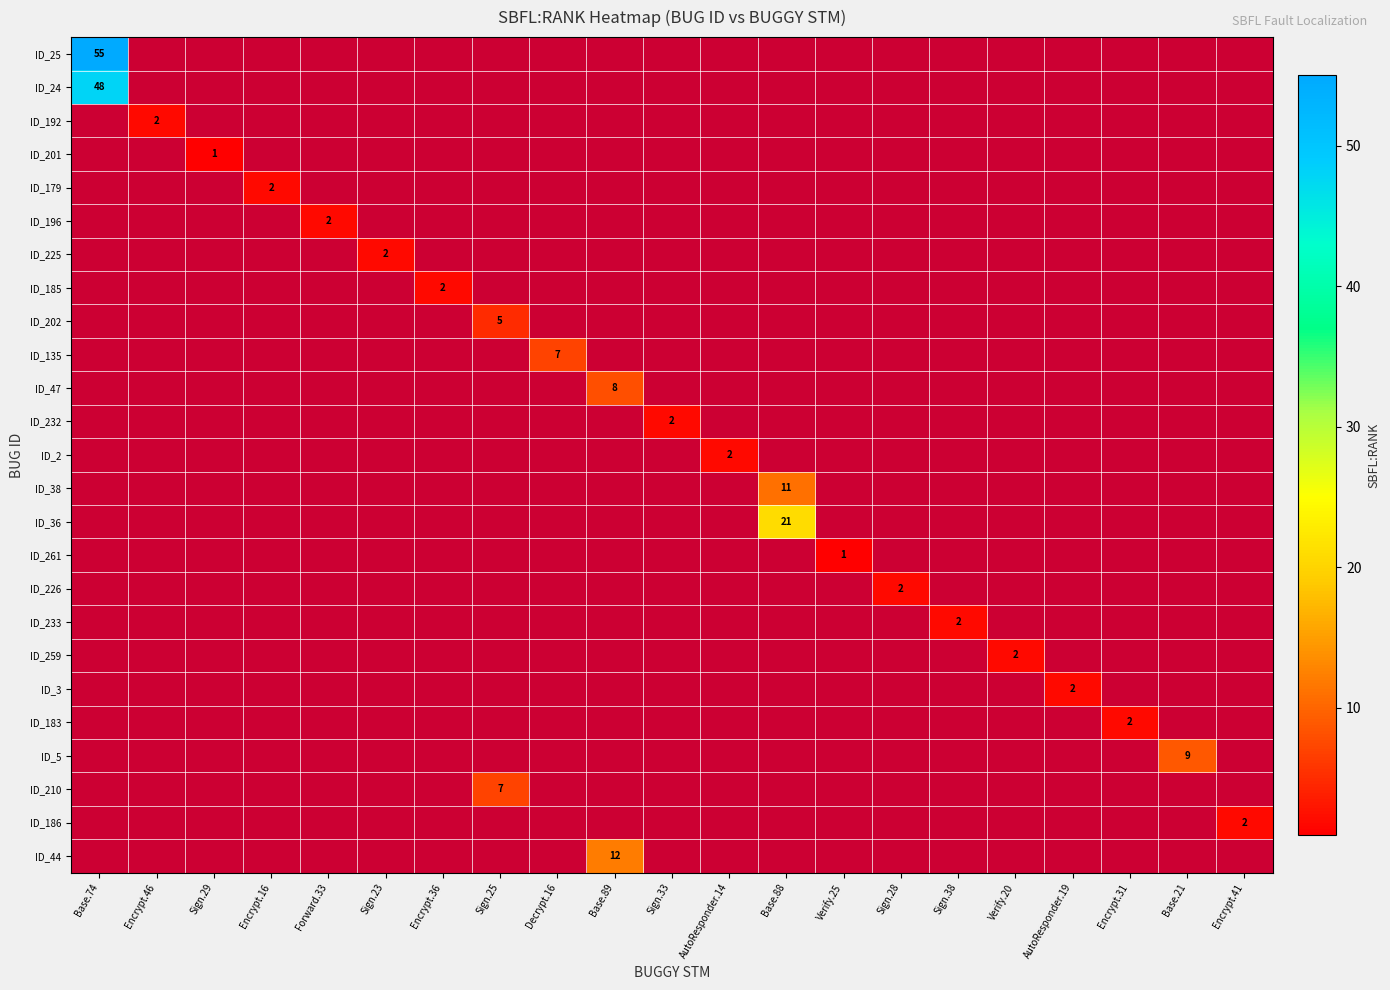

Is it true that ID_5 equals 9 at Base.21?

True